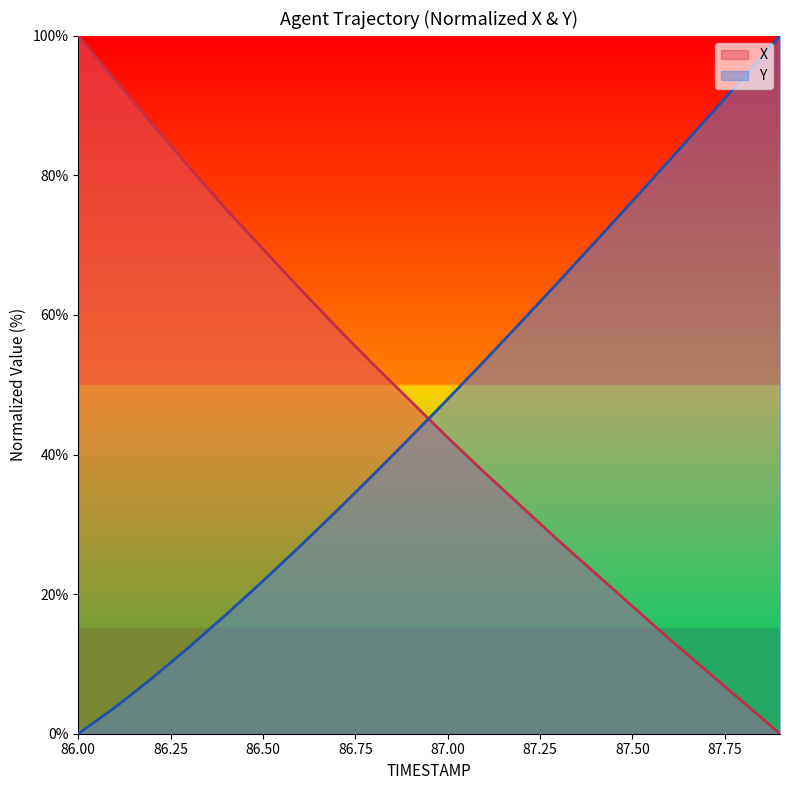

At which category is the sum across all series the highest?

86.0